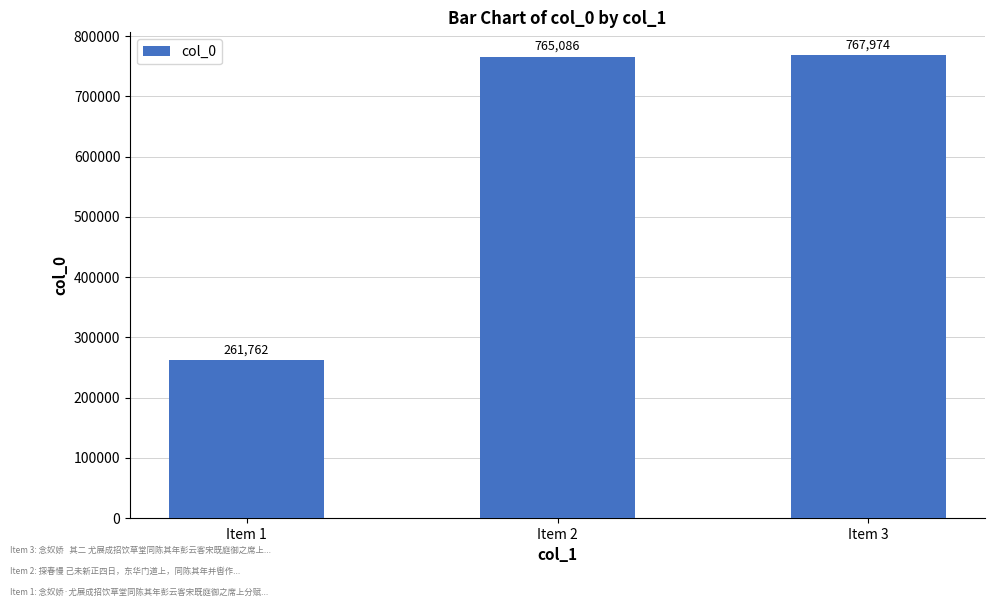

At which label is the value closest to 514868?

Item 2